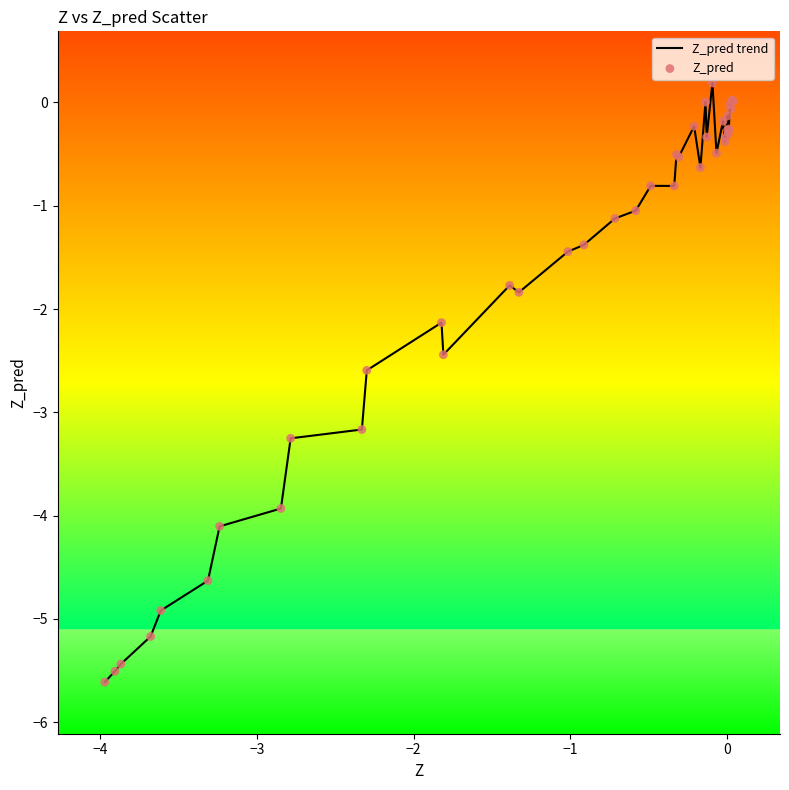

What is the difference between the maximum and minimum values?

5.8